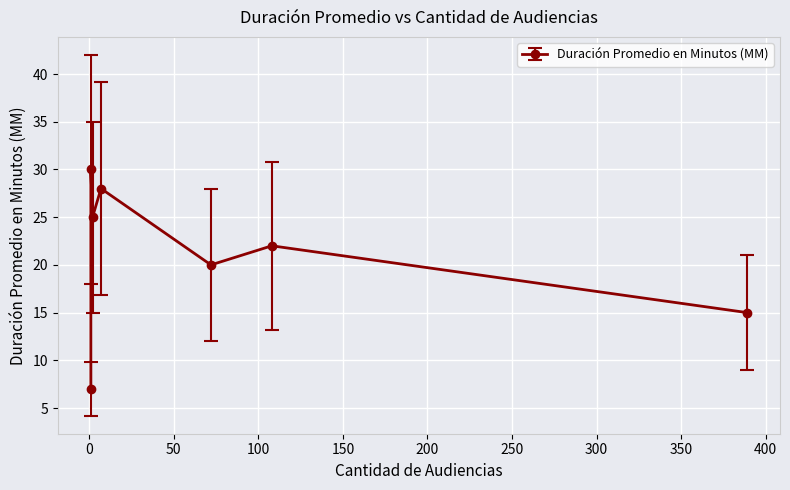

Which has a higher value, 1 or 2?

1